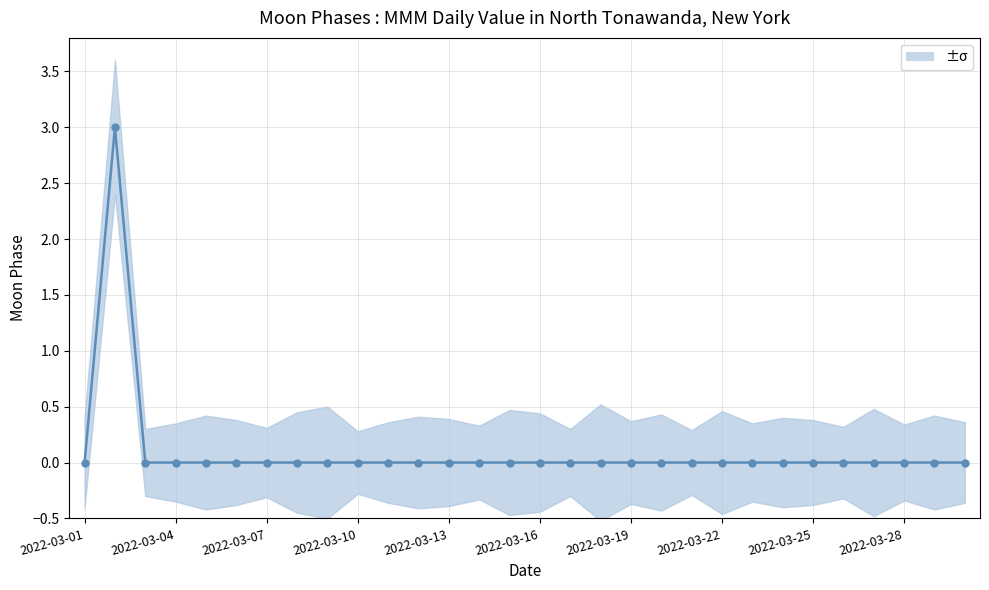

Is it true that the value at 28 is 0?

True